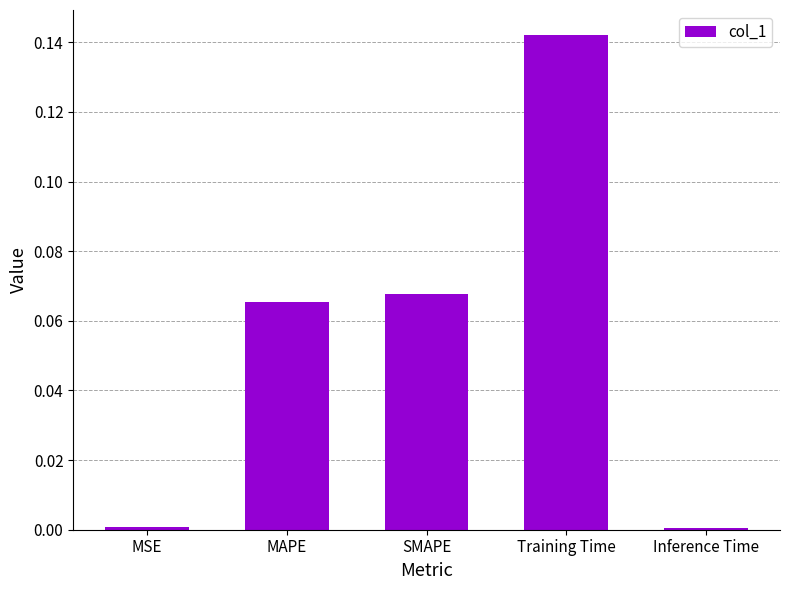

What is the label of the 4th bar from the left?

Training Time